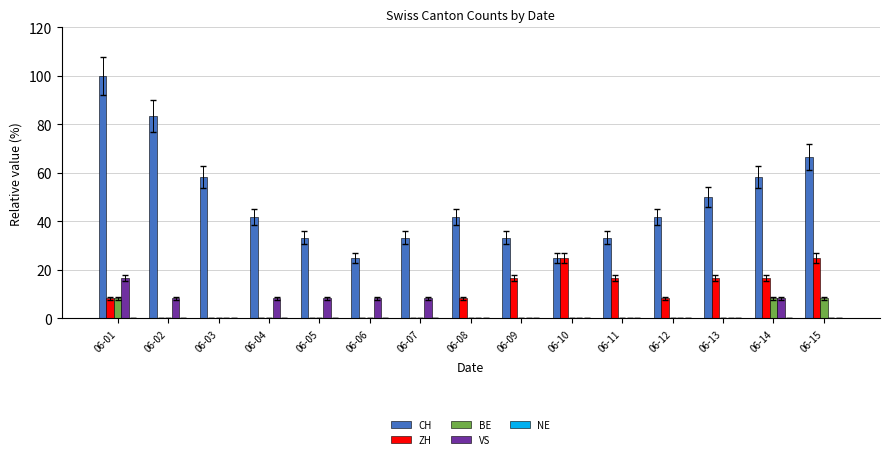

What is the total value across all series at 06-04?

50.0